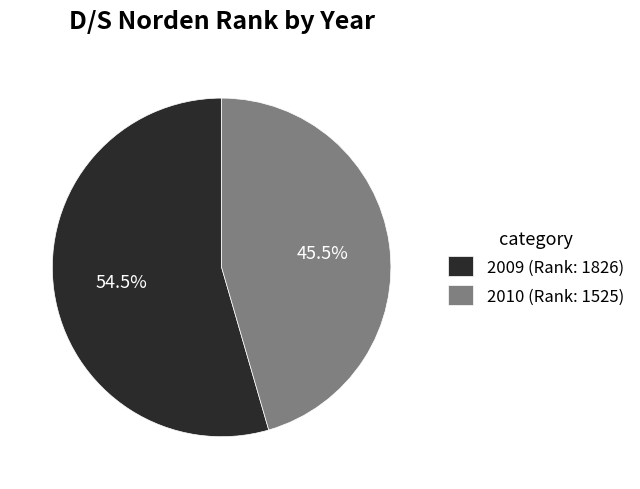

Is 2010 the majority of the pie?

No